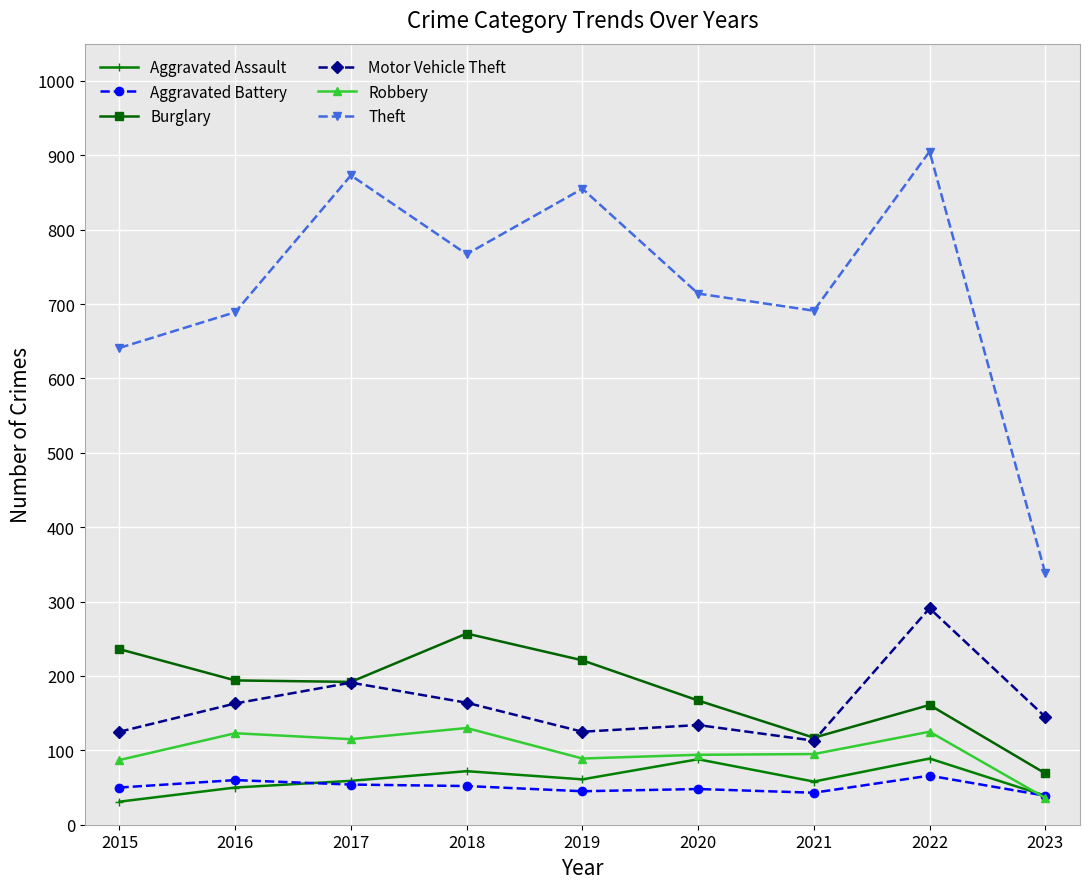

What is the average value of the Aggravated Assault series?

61